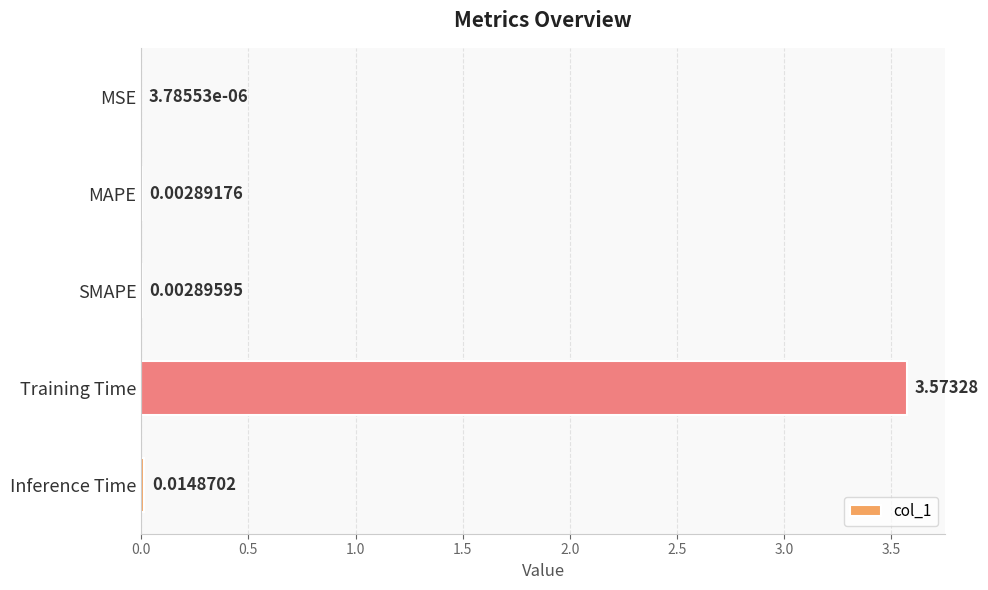

What is the change in value from SMAPE to Training Time?

+3.6